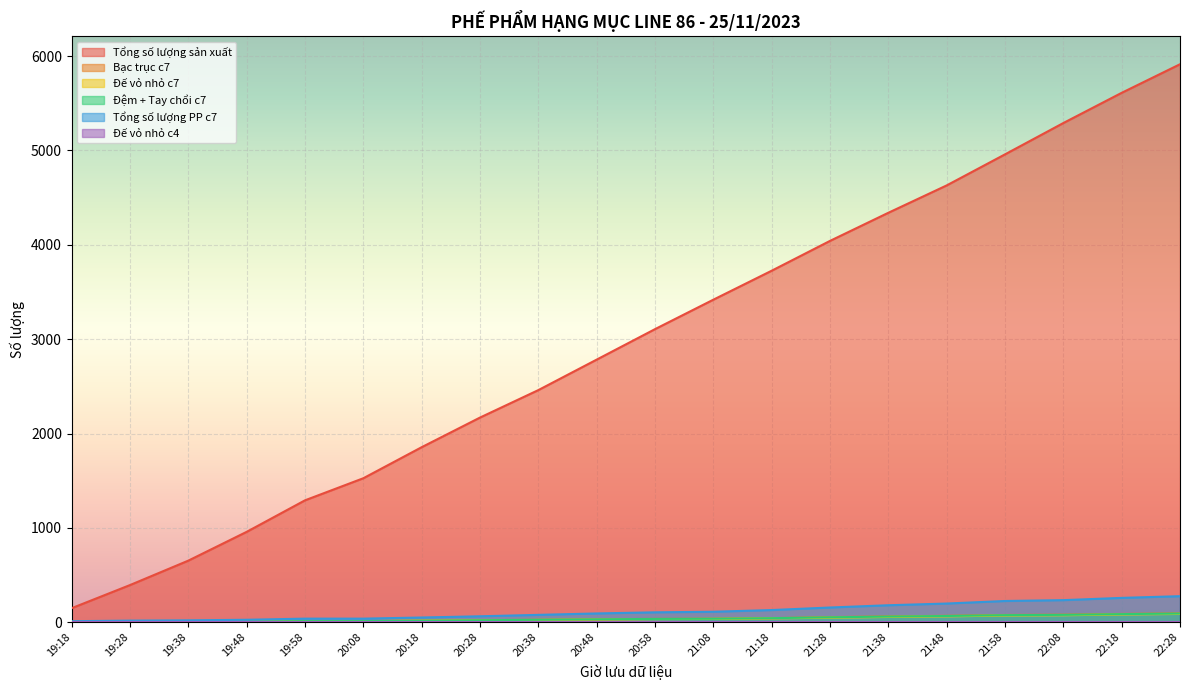

What is the label of the 7th point from the left?

20:18